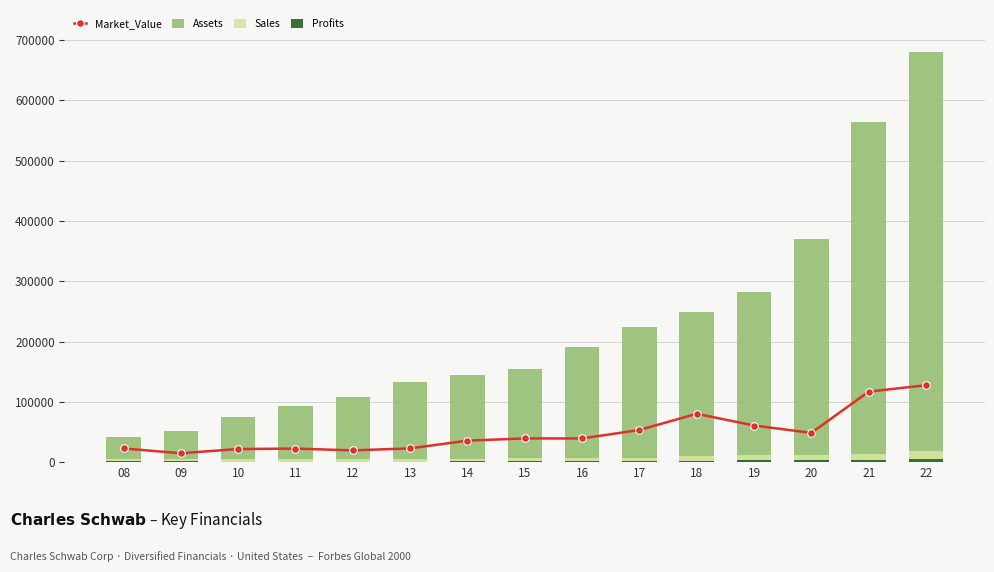

At which label does Market_Value first exceed 39272?

15